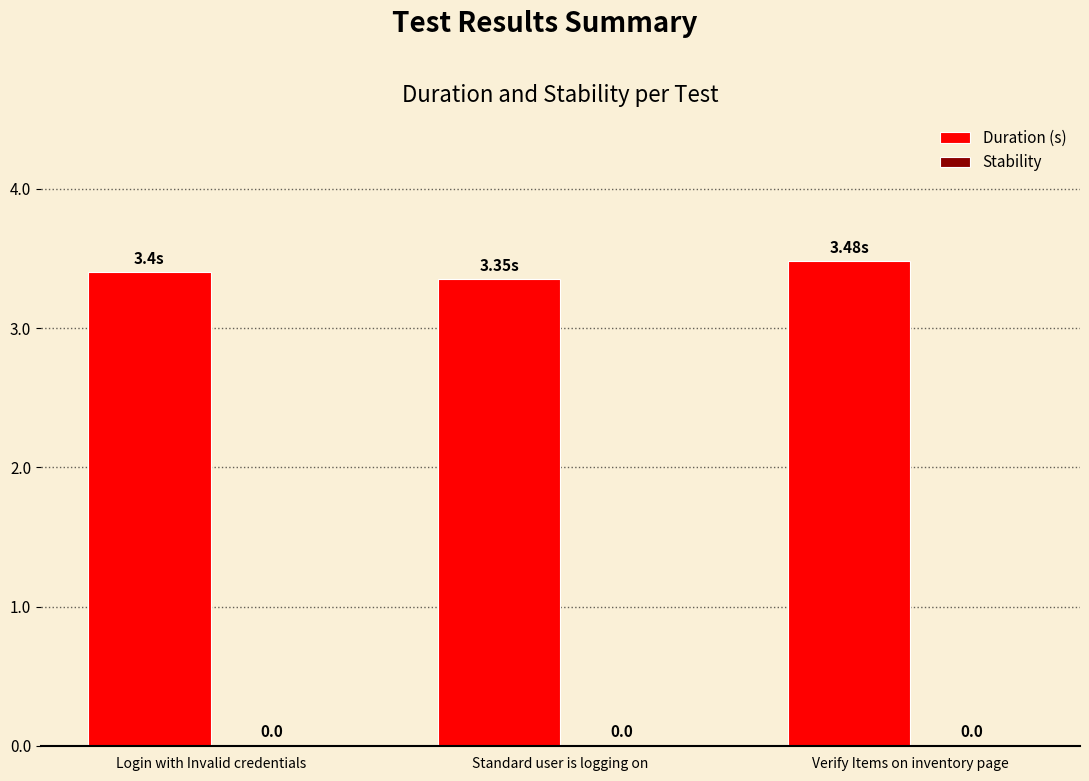

Reading left to right, transcribe all the data shown in this chart.

Duration (s): 3.4	3.4	3.5
Stability: 0.0	0.0	0.0